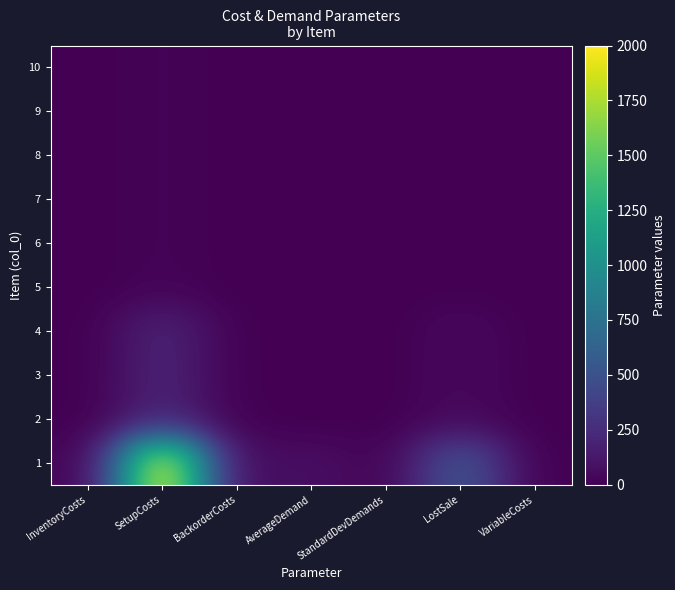

At how many categories does at least one series exceed 516?

2